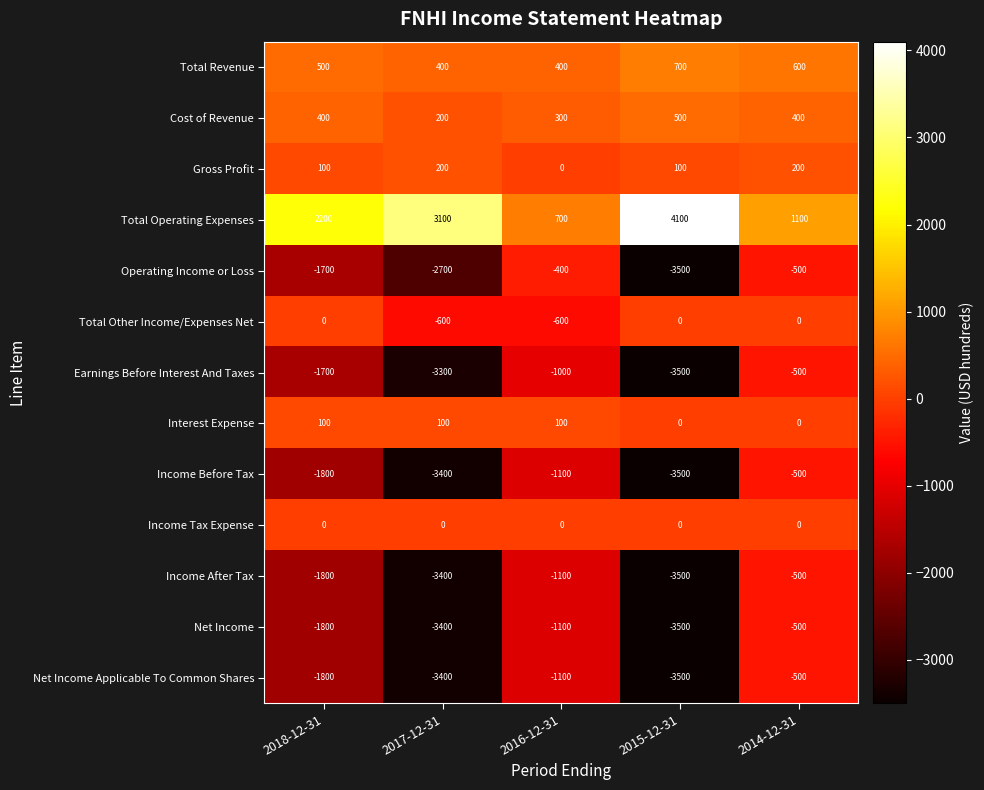

Which label corresponds to the smallest value in the chart?

2015-12-31